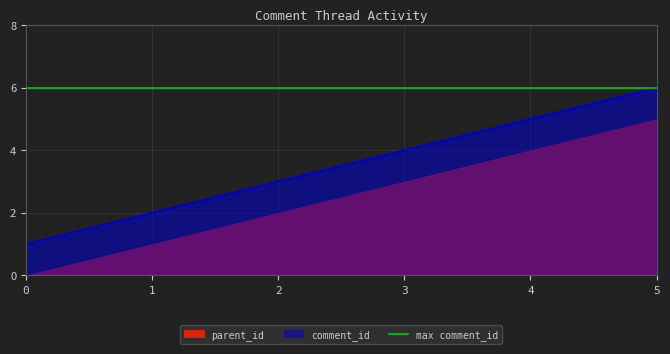

List the labels in order of value, smallest first.

0, 1, 2, 3, 4, 5